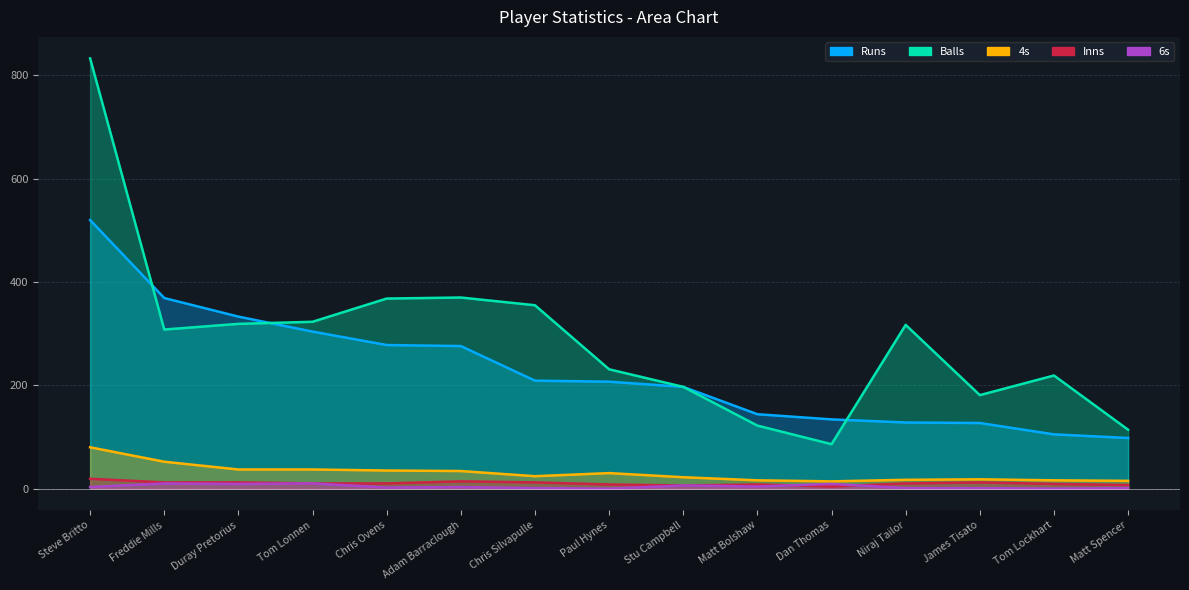

How many series are shown in this chart?

5